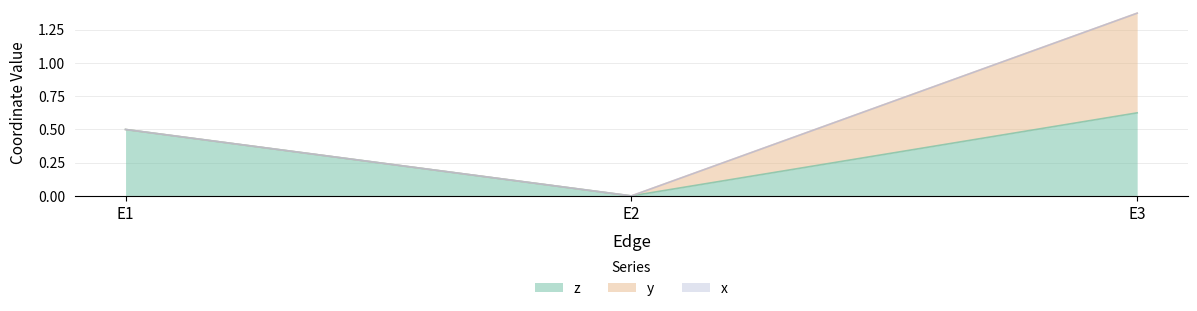

At how many categories does at least one series exceed 0?

2